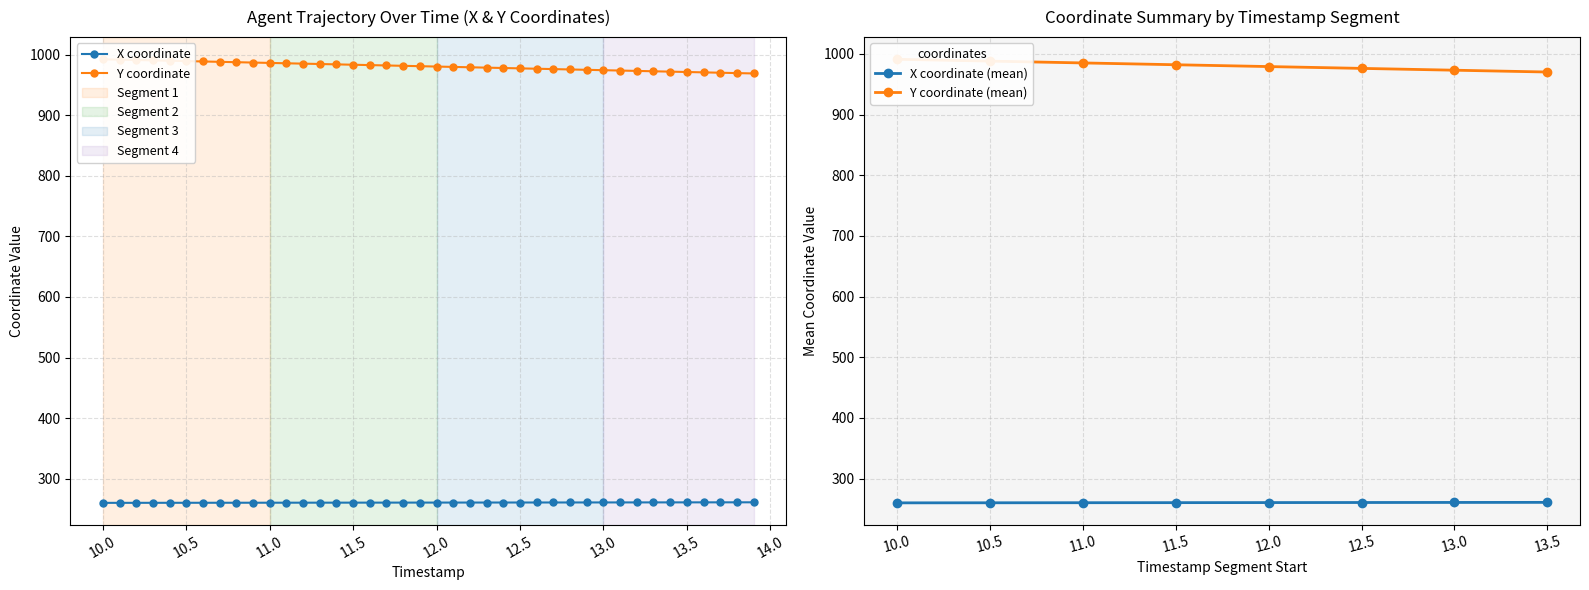

True or false: X has more than 0 interior local peaks.

False